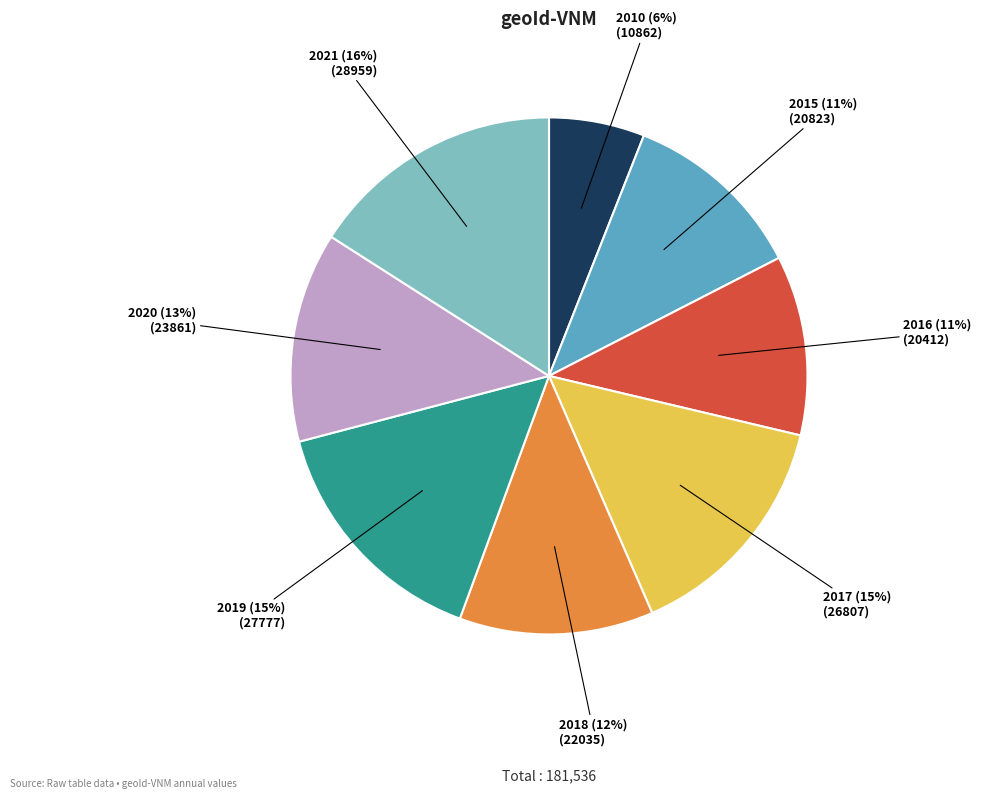

Does any single category account for the majority?

No